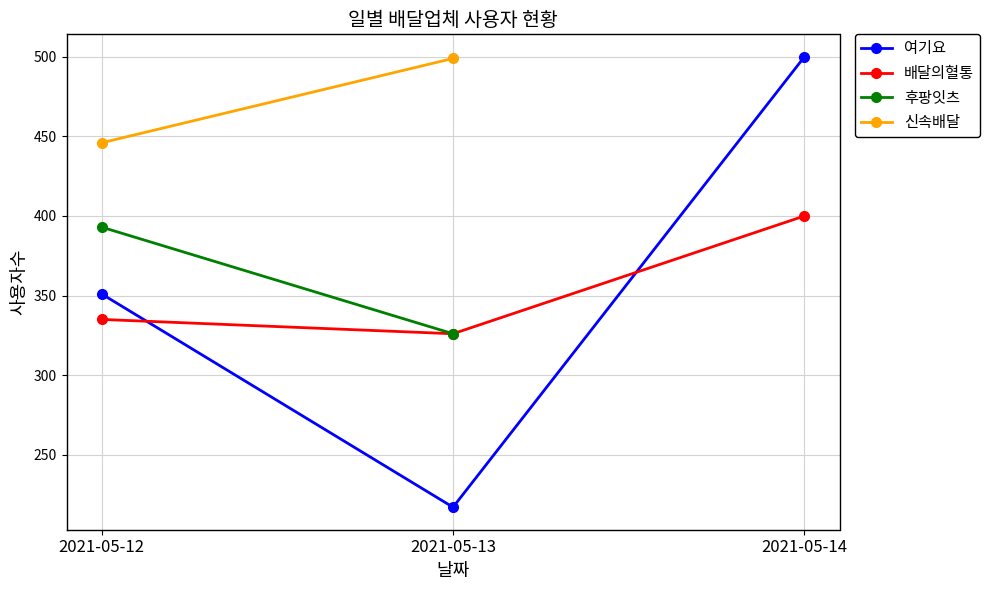

Count the 배달의혈통 values in the range 326 to 400.

3